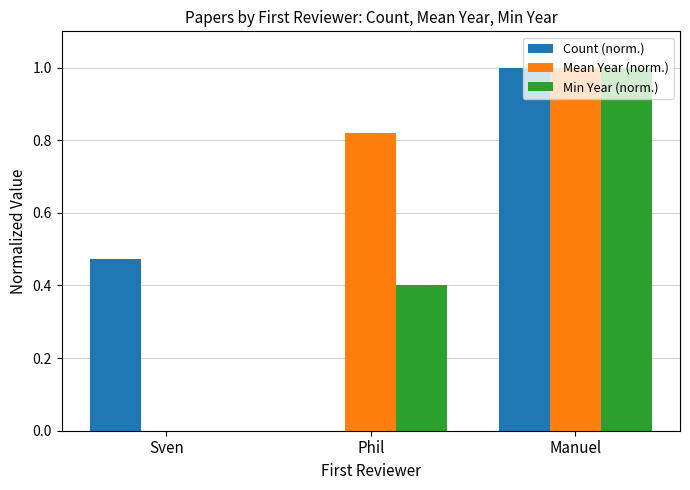

What is the sum of the Count (norm.) values at Manuel and Phil?

1.0